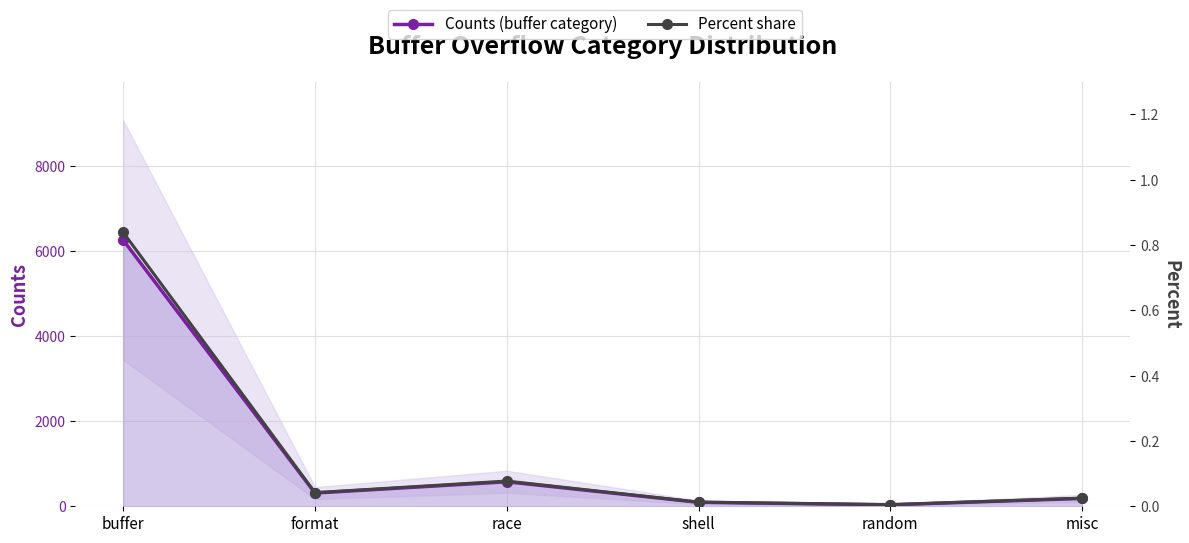

Which series has the largest range (max minus min)?

Counts (buffer category)